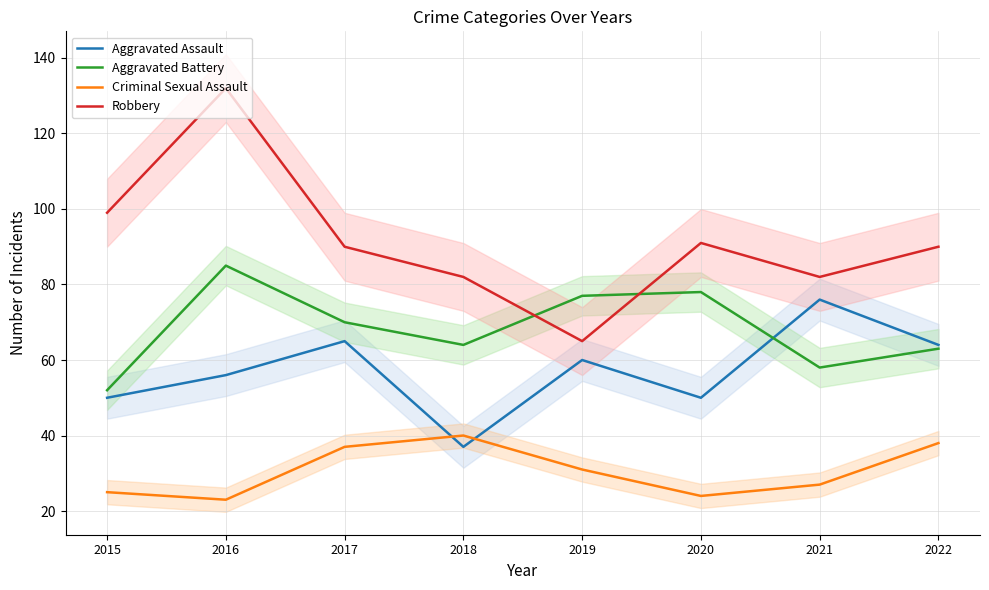

Is it true that Robbery equals 82 at 2018?

True